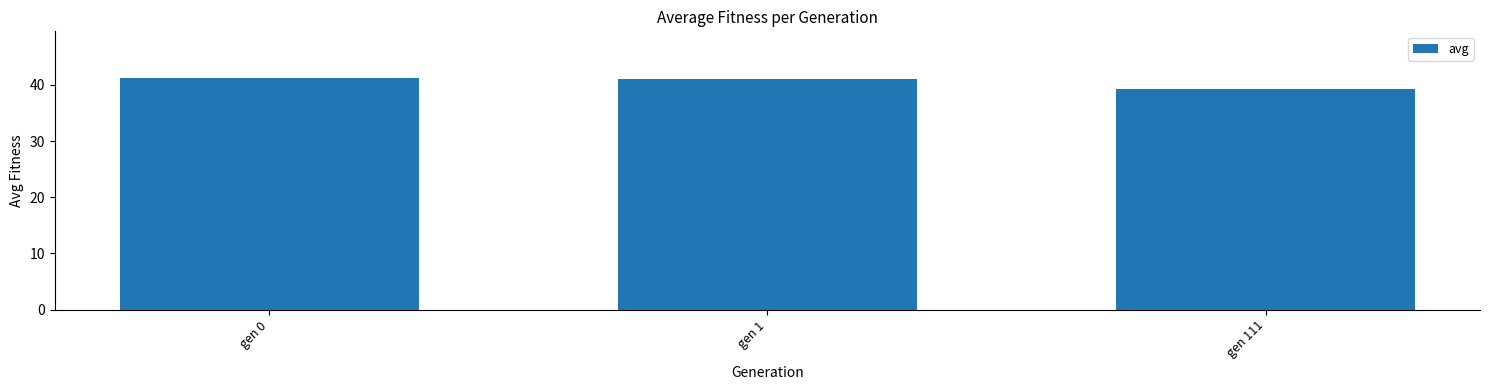

What is the value of the 1st bar from the left?

41.3